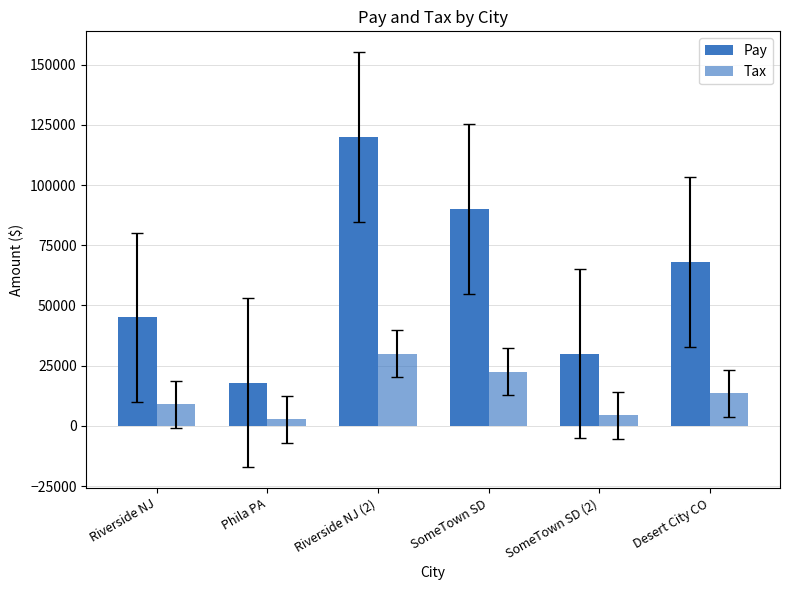

At which label is Tax closest to 16350?

Desert City CO